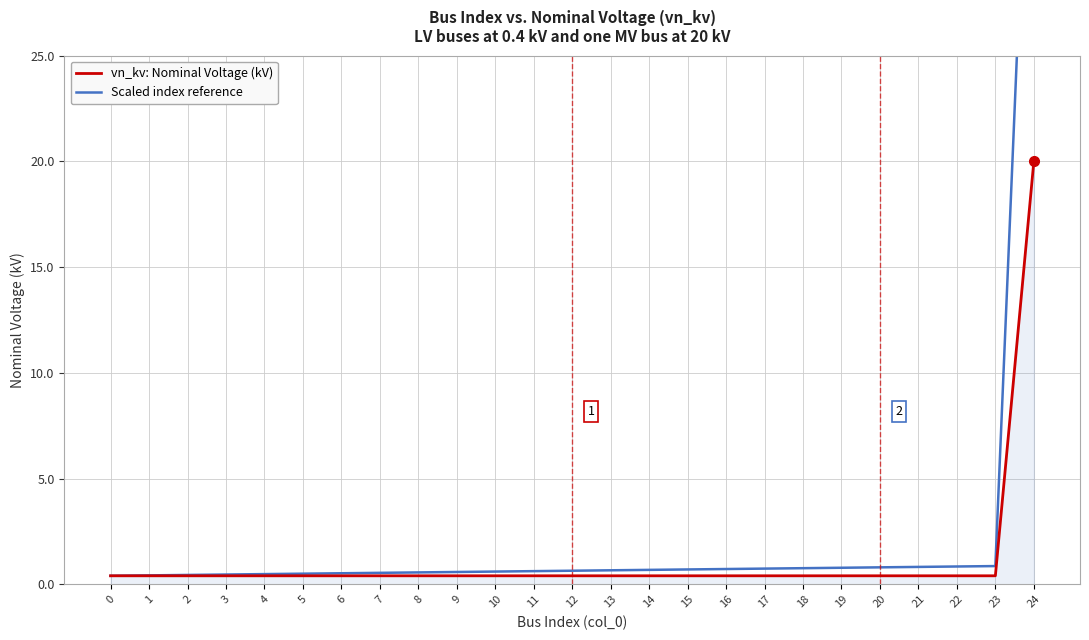

Rank the series at 19 from lowest to highest value.

vn_kv: Nominal Voltage (kV), Scaled index reference